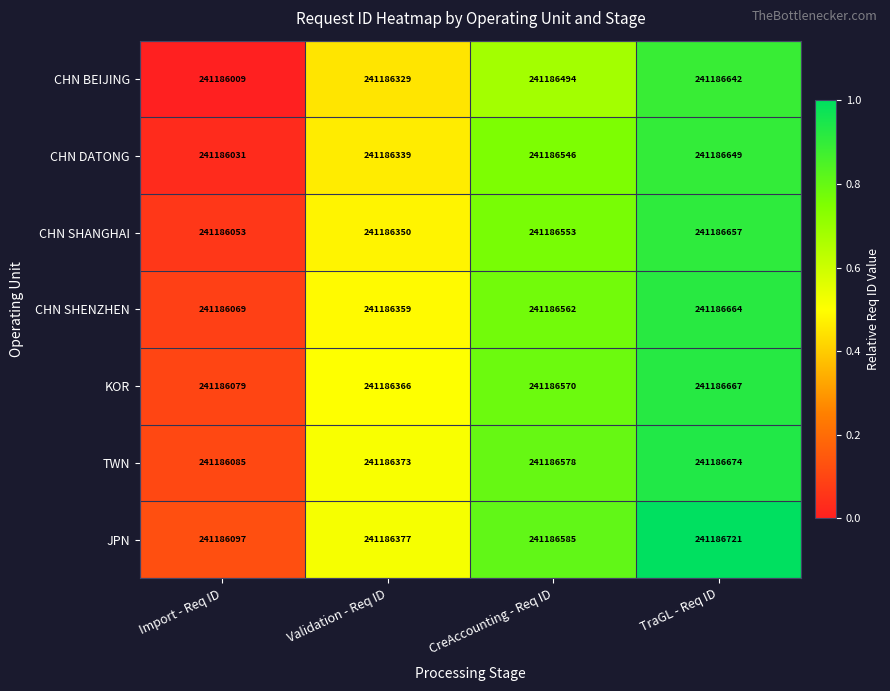

Which series has the largest range (max minus min)?

CHN BEIJING